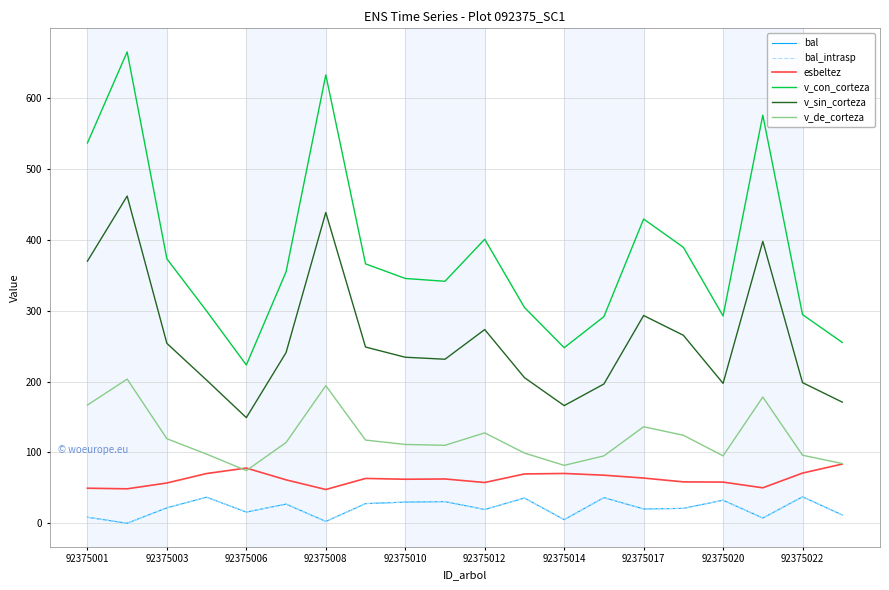

True or false: bal_intrasp and v_sin_corteza intersect in this chart.

False